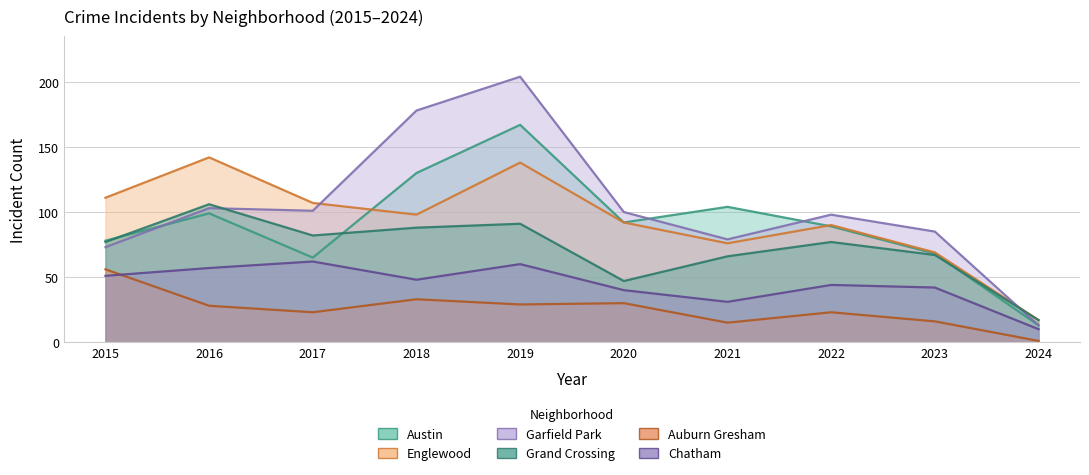

What is the difference between the maximum and minimum values in the Englewood series?

125